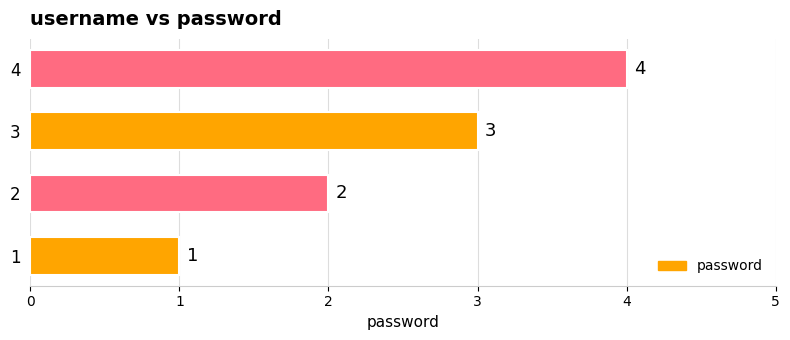

Count the values in the range 2 to 4.

3